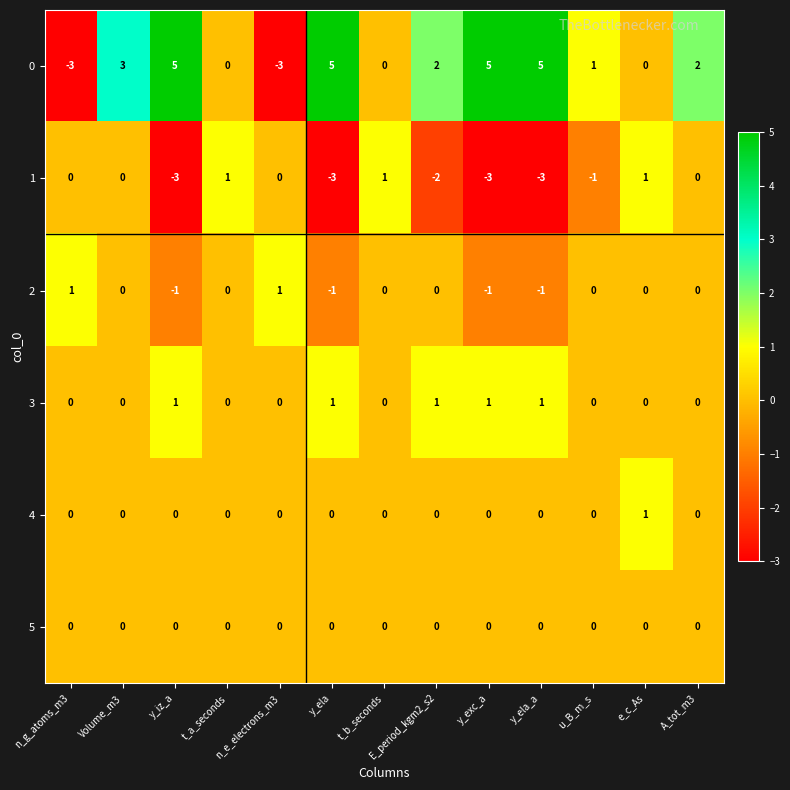

Which series has the widest spread of values?

0